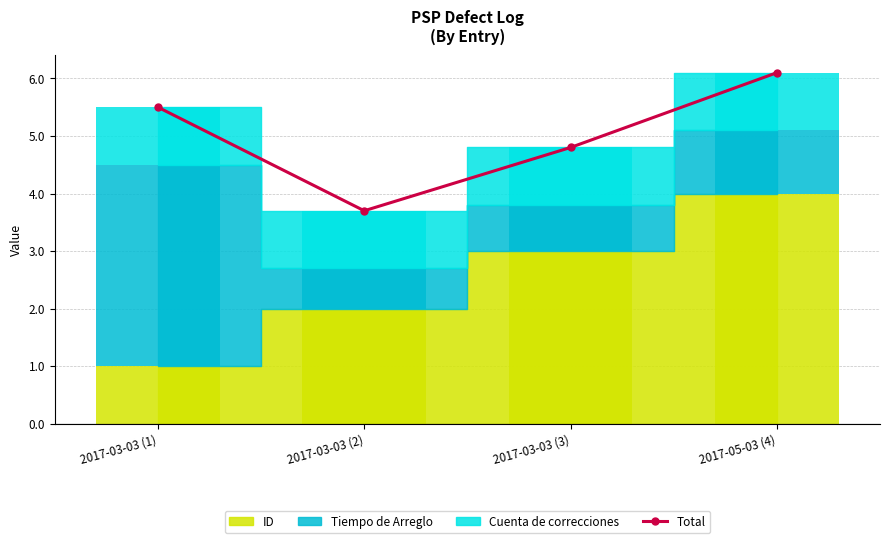

The chart shows a value of 8.8 at 2017-05-03 (4). True or false?

False